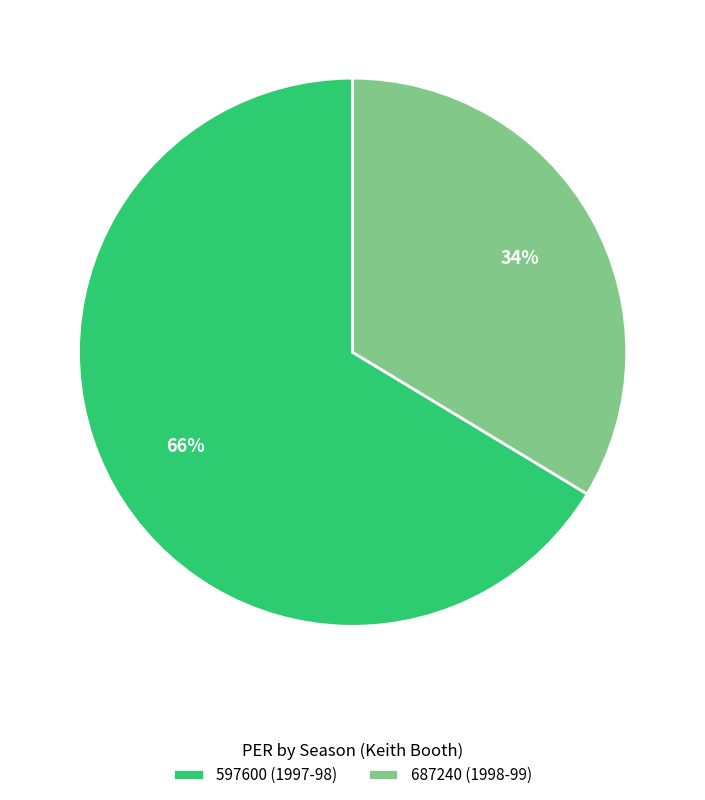

Which category has the biggest portion of the pie?

597600 (1997-98)